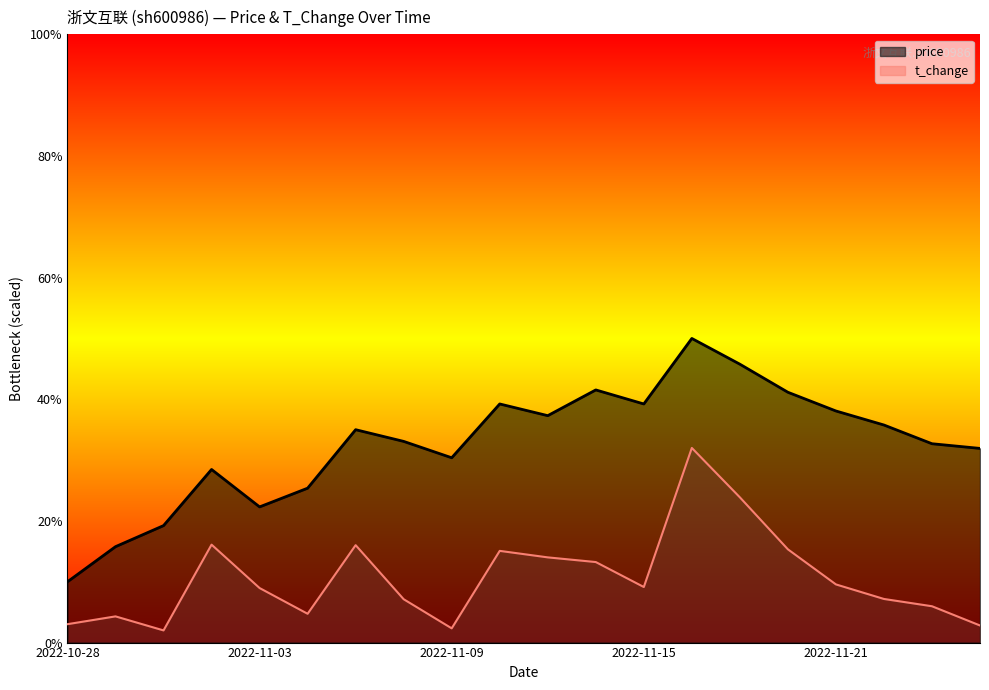

What are all the series names shown in the legend?

price, t_change